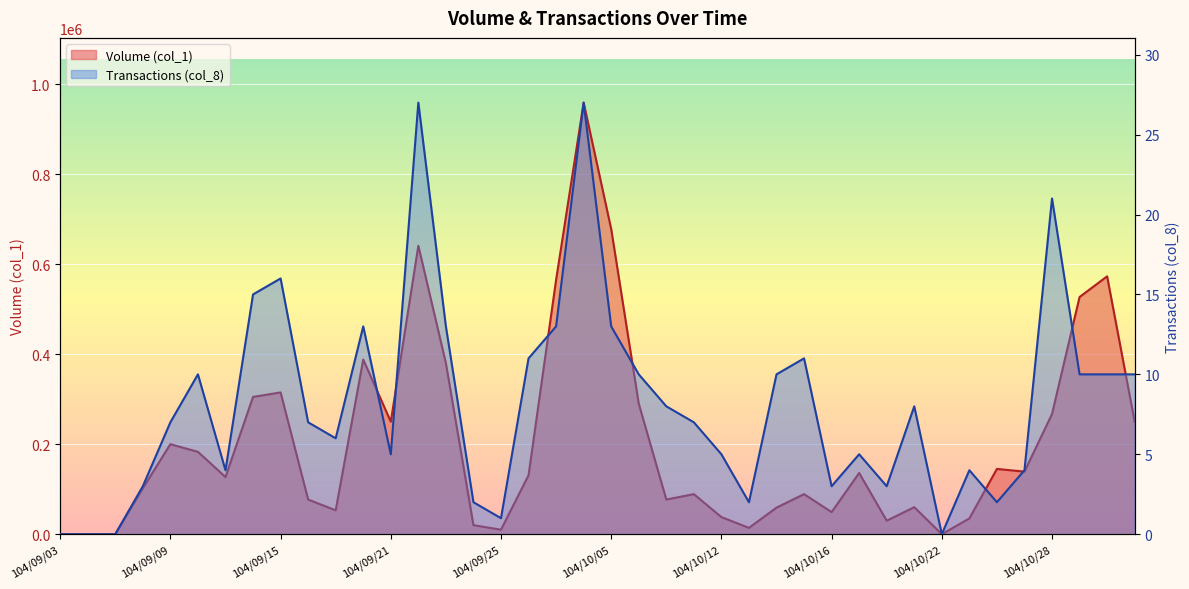

Reading left to right, what are all the values shown in this chart?

Volume (col_1): 0	0	0	102000	200000	183000	127000	305000	315000	77000	53000	388000	250000	641000	380000	20000	10000	131000	565000	959000	678000	290000	77000	89000	38000	14000	59000	89000	49000	136000	30000	60000	0	35000	145000	139000	267000	527000	573000	250000
Transactions (col_8): 0	0	0	3	7	10	4	15	16	7	6	13	5	27	13	2	1	11	13	27	13	10	8	7	5	2	10	11	3	5	3	8	0	4	2	4	21	10	10	10